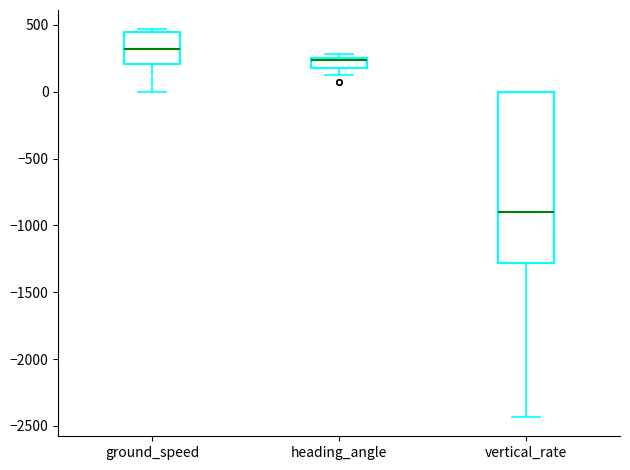

Which box is the tallest, from its lower edge to its upper edge?

vertical_rate